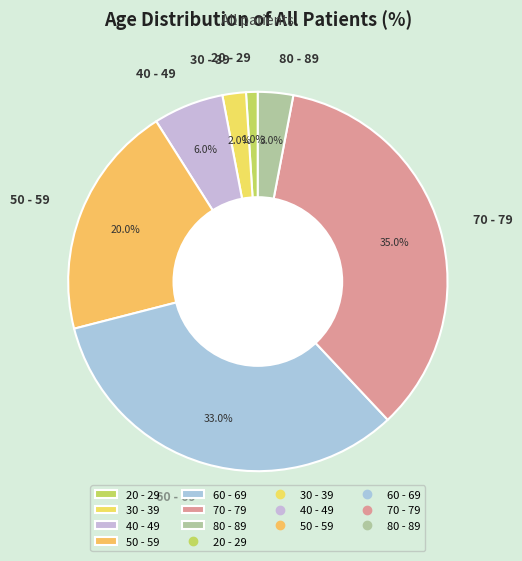

Is it true that 20 - 29 is 1% of the pie?

True